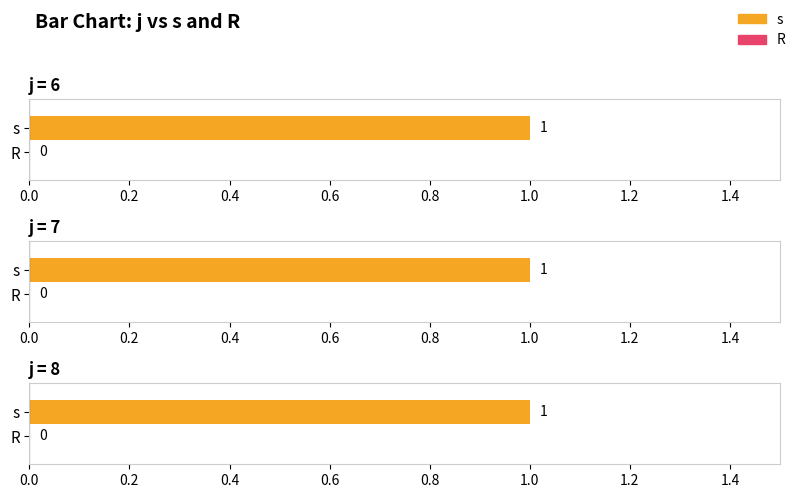

Reading right to left, extract all data points from this chart.

s: 1	1	1
R: 0	0	0